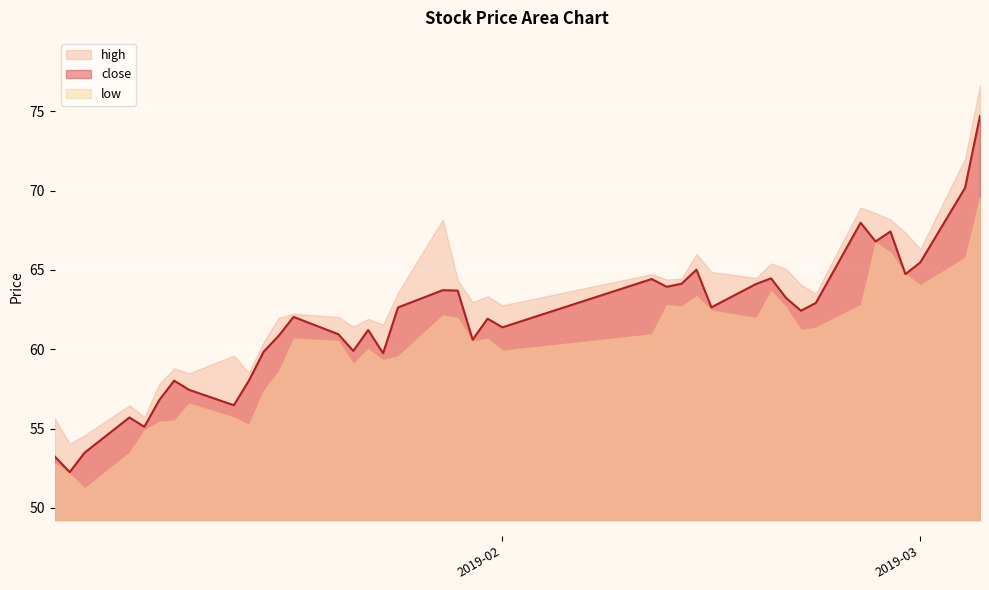

At which label is high closest to 65?

2019-02-20